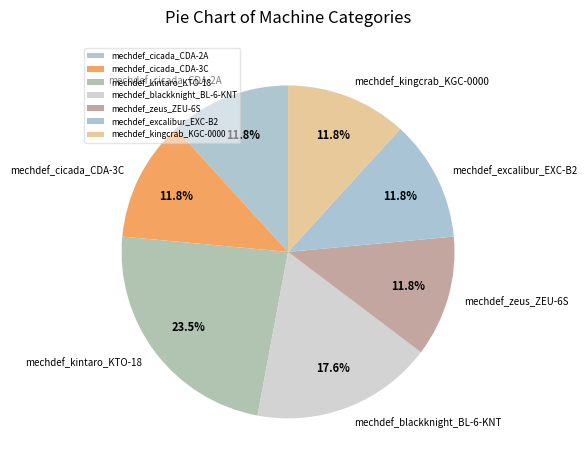

Does mechdef_kingcrab_KGC-0000 account for over 50% of the chart?

No